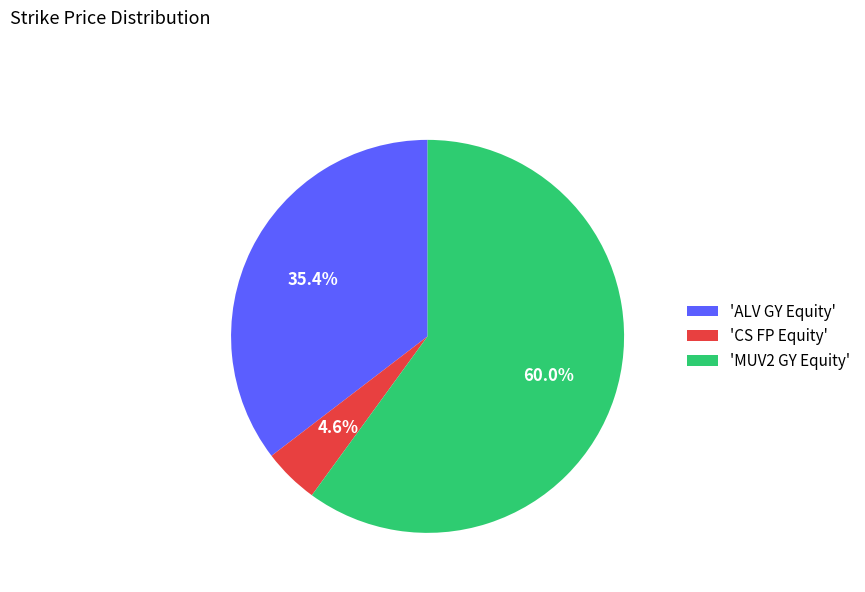

Is 'ALV GY Equity' the majority of the pie?

No